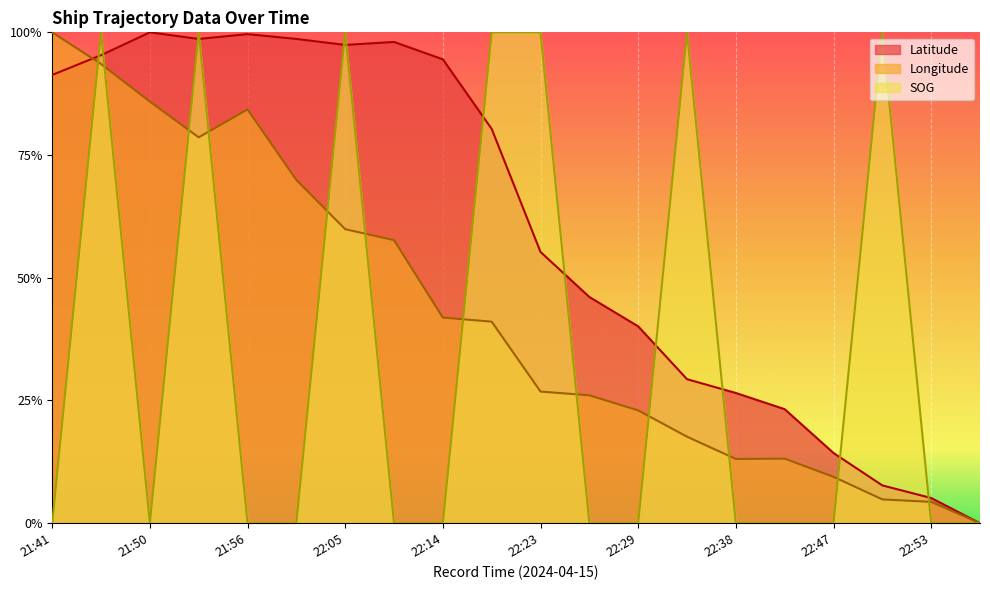

What are all the series names shown in the legend?

Latitude, Longitude, SOG